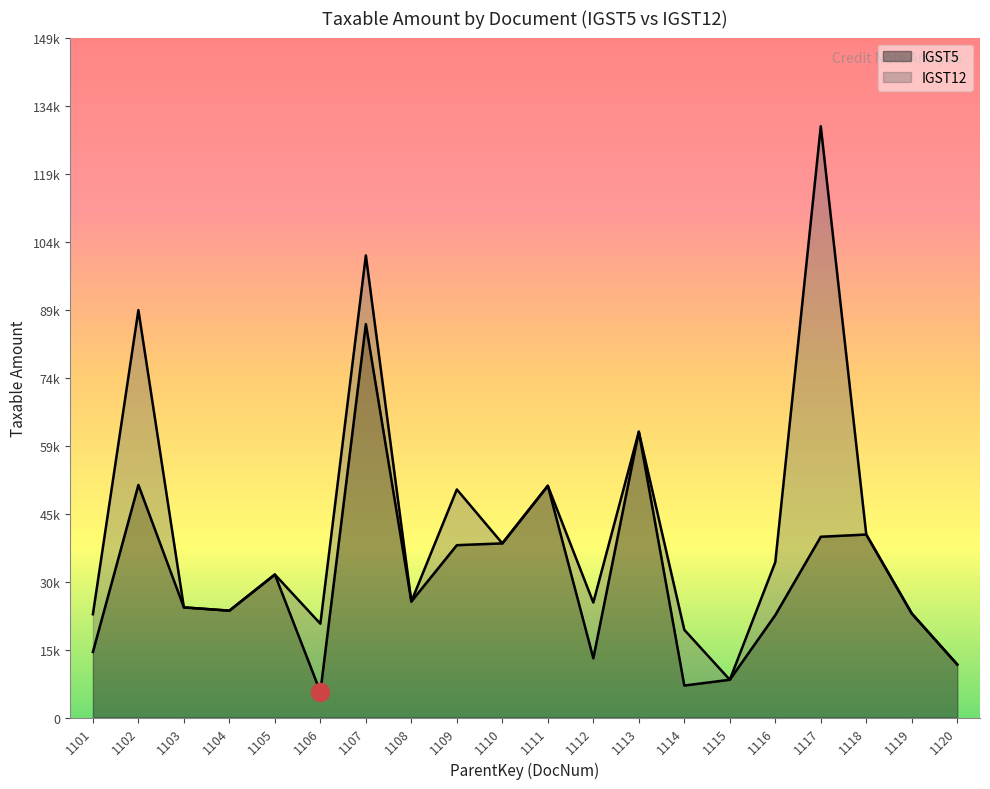

Reading left to right, extract all data points from this chart.

14325.0	50830.0	24062.5	23355.0	31250.0	5592.0	85975.5	25350.0	37662.5	38057.2	50640.0	12948.0	62456.0	6990.0	8250.0	22378.0	39500.5	39988.5	22729.5	11590.0